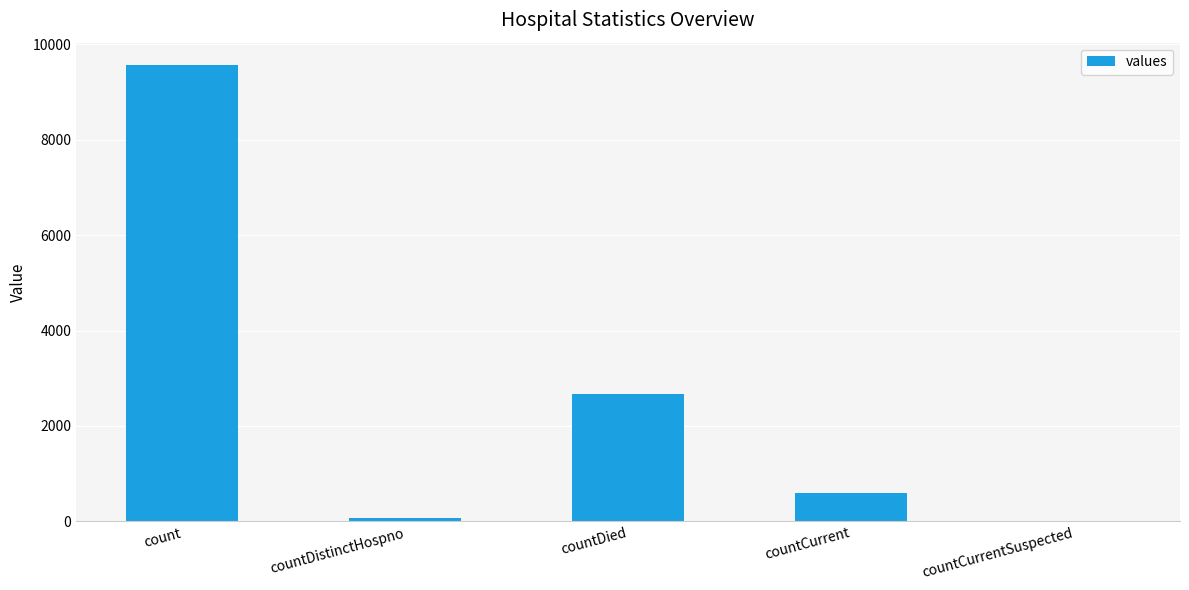

What is the greatest value displayed?

9554